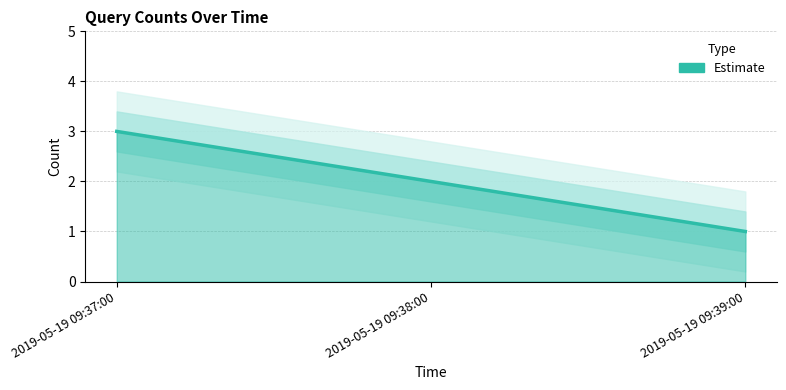

How many values are between 1 and 3?

3